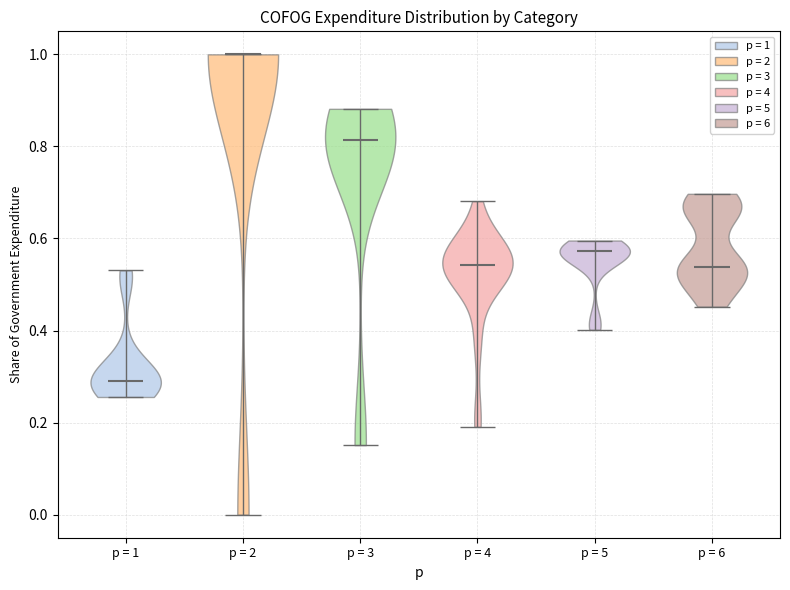

Which violin has the lowest median line?

p = 1